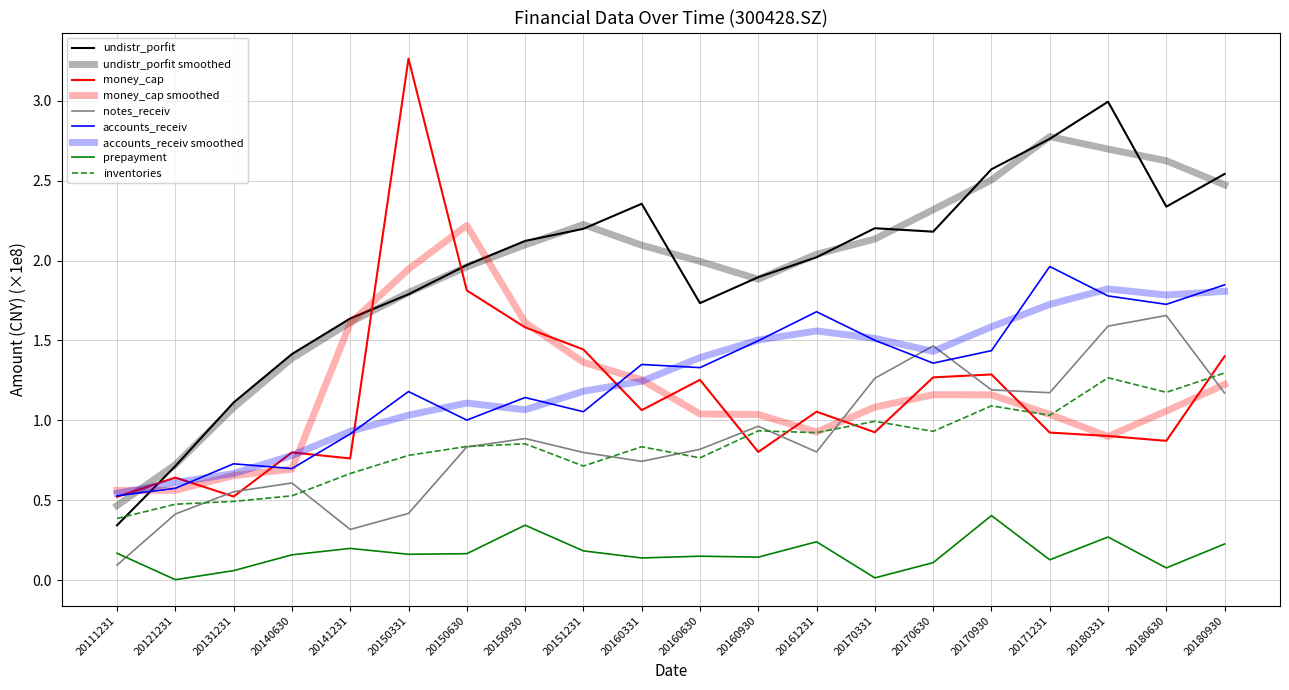

At which label is accounts_receiv closest to 1?

20150630